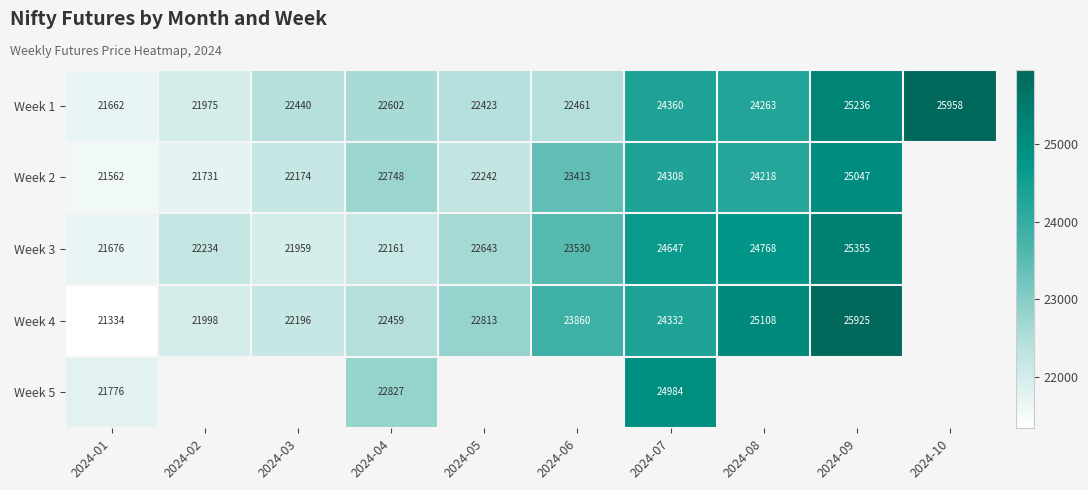

Is the value of Week 2 at 2024-01 greater than the value of Week 4 at 2024-04?

No